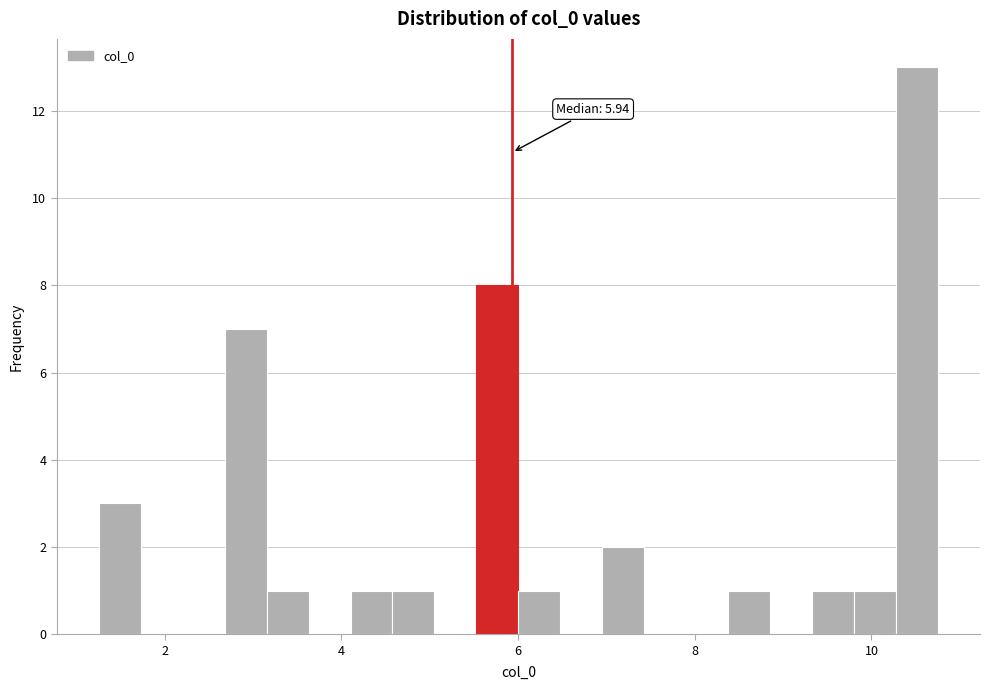

Around what value on the x-axis is the tallest bar? Give the approximate position of its centre, as read against the axis.

10.6